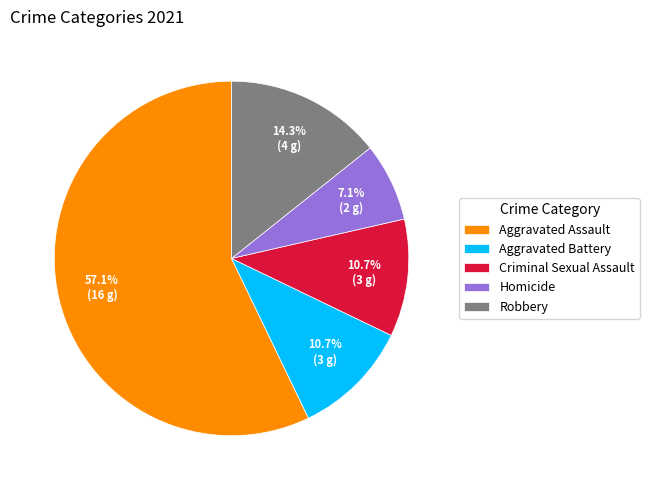

What is the largest slice in the pie chart?

Aggravated Assault